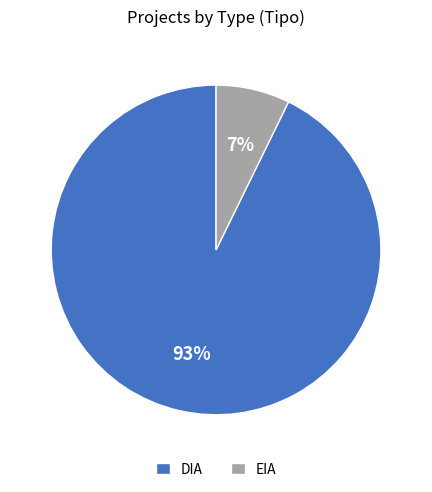

Which category has the smallest portion of the pie?

EIA